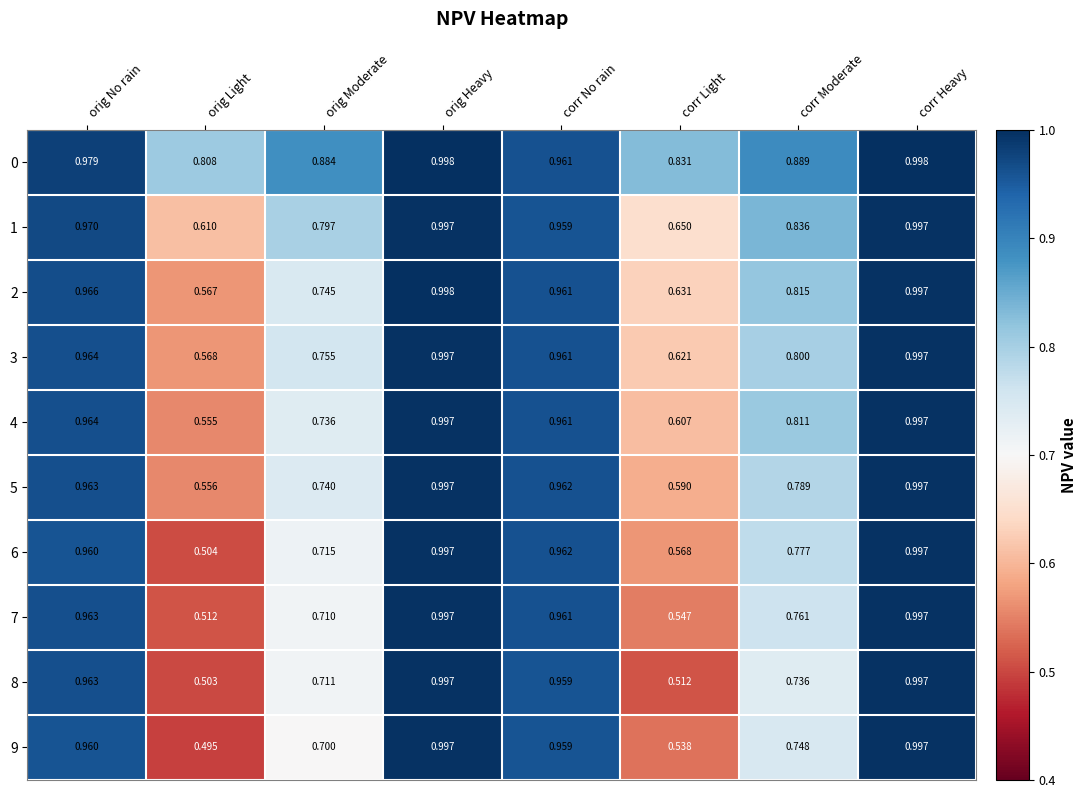

At which category does the chart reach its minimum across all series?

orig Light